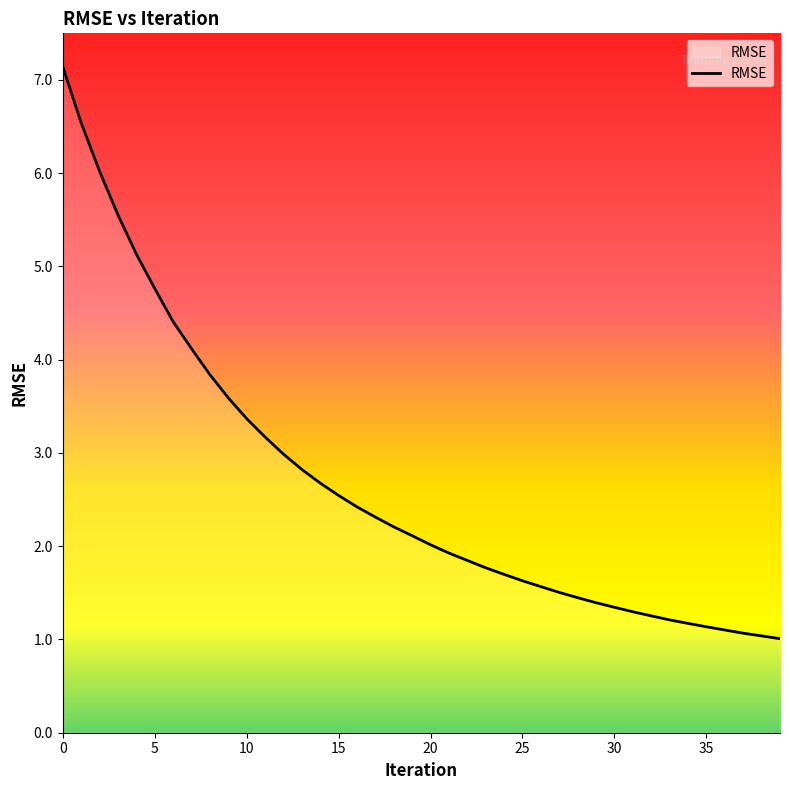

What is the maximum value shown in the chart?

7.1